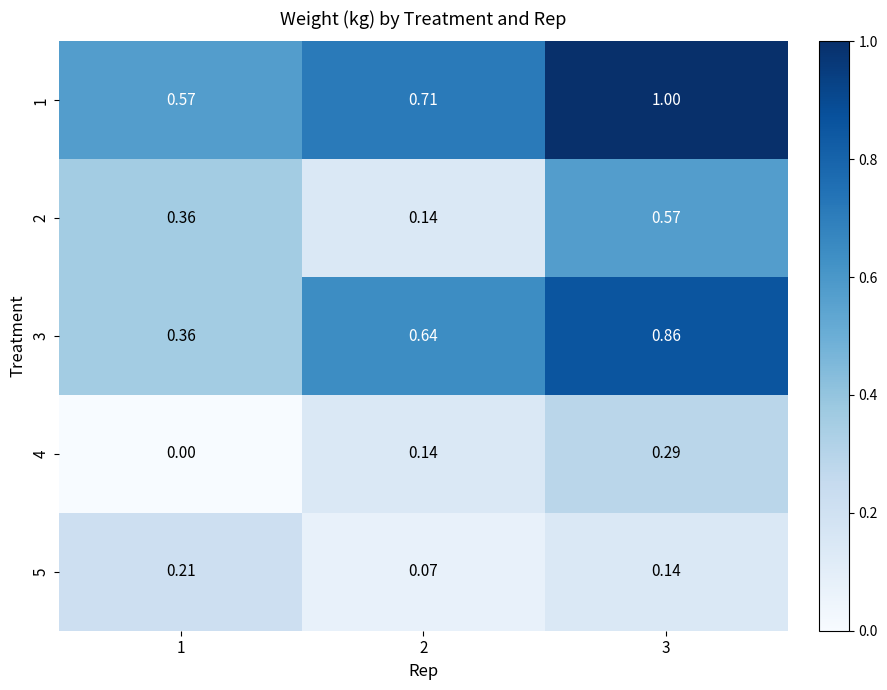

Is the value of 4 at 1 greater than the value of 1 at 2?

No